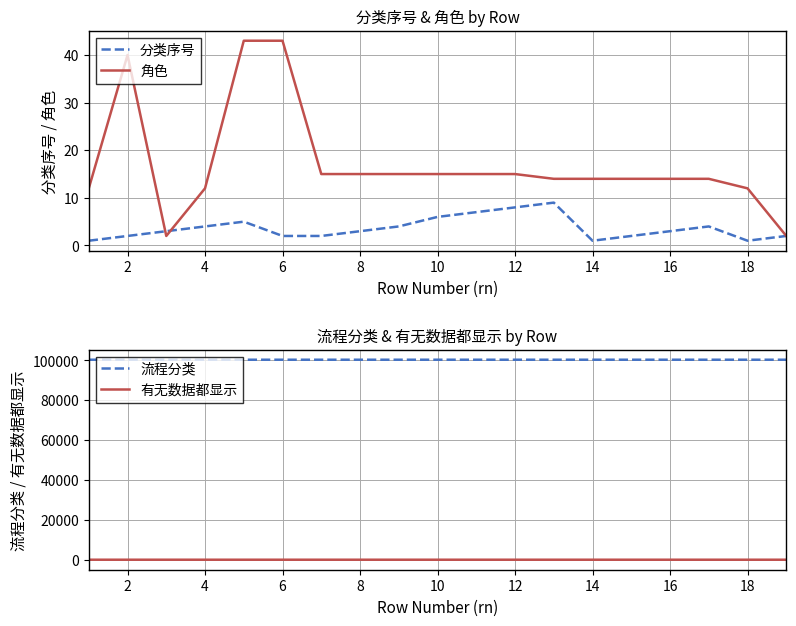

The 角色 series shows 6 at 18. True or false?

False